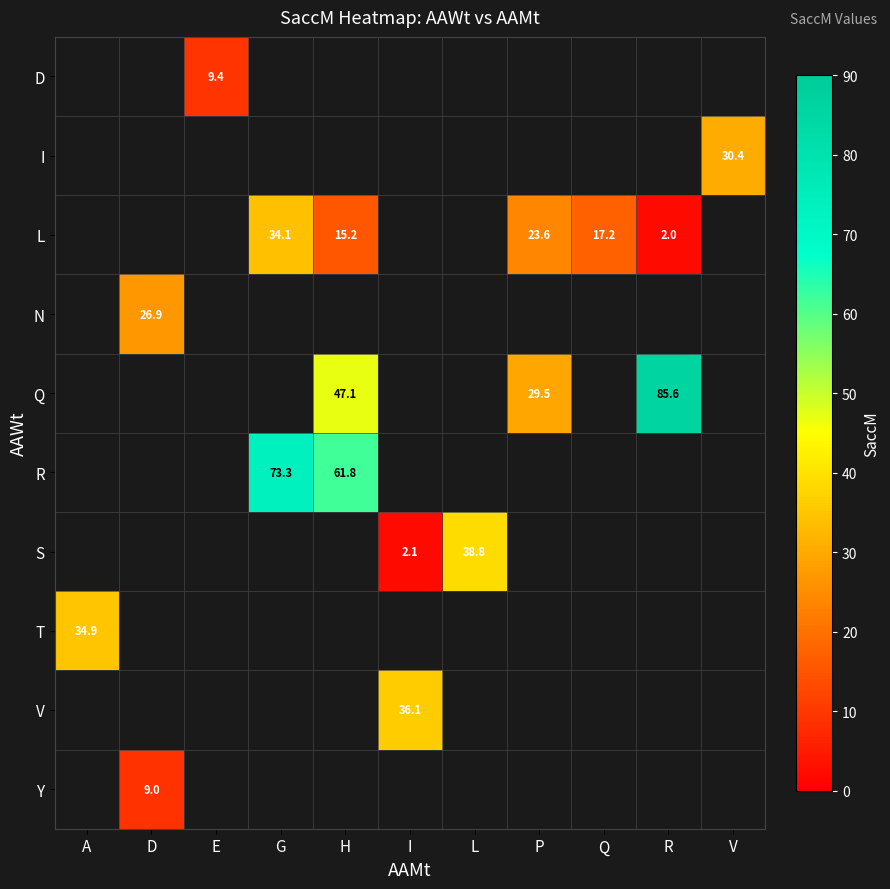

What is the minimum value shown in the chart?

2.0